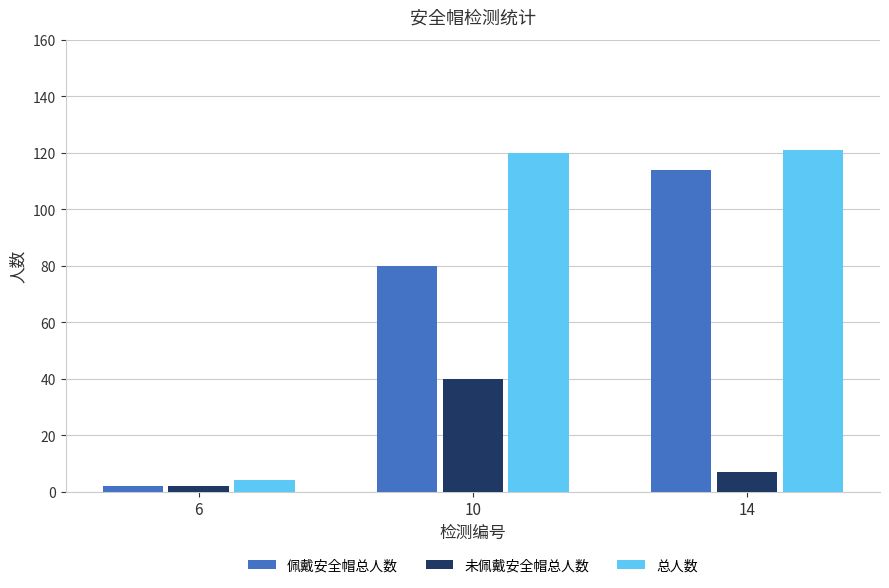

What is the value of the 总人数 bar at the 1st from the left?

4